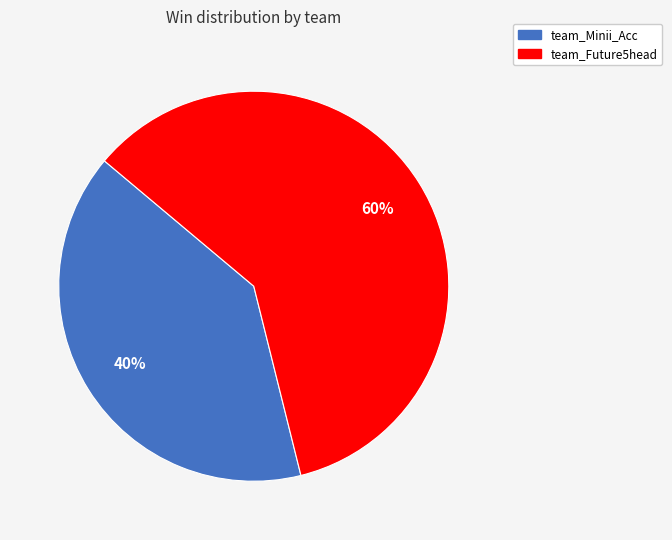

Rank the categories by value from highest to lowest.

team_Future5head, team_Minii_Acc